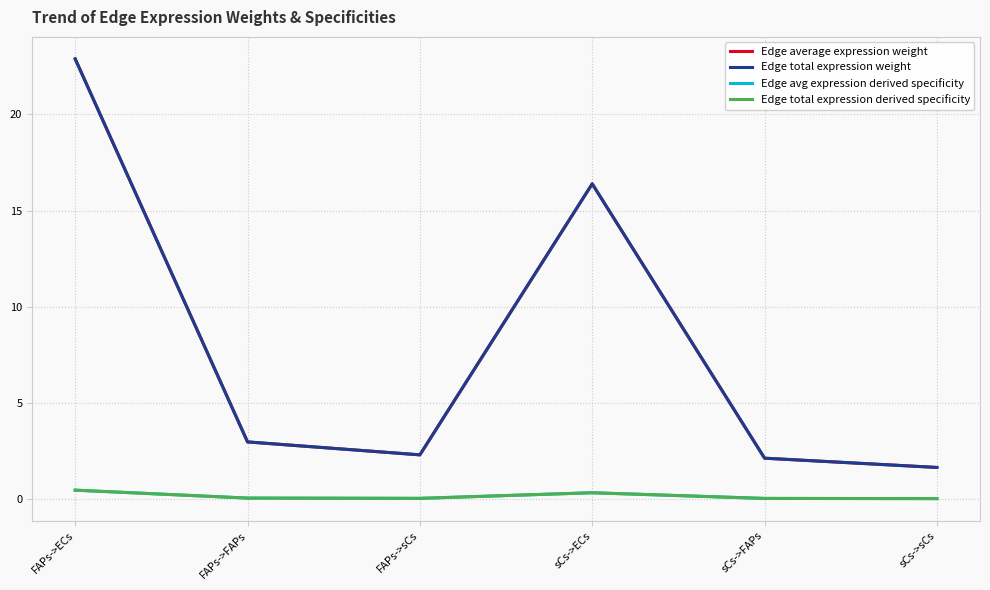

Reading right to left, transcribe all the data shown in this chart.

Edge average expression weight: sCs->sCs=1.7	sCs->FAPs=2.1	sCs->ECs=16.4	FAPs->sCs=2.3	FAPs->FAPs=3.0	FAPs->ECs=22.9
Edge total expression weight: sCs->sCs=1.7	sCs->FAPs=2.1	sCs->ECs=16.4	FAPs->sCs=2.3	FAPs->FAPs=3.0	FAPs->ECs=22.9
Edge avg expression derived specificity: sCs->sCs=0.0	sCs->FAPs=0.0	sCs->ECs=0.3	FAPs->sCs=0.0	FAPs->FAPs=0.1	FAPs->ECs=0.5
Edge total expression derived specificity: sCs->sCs=0.0	sCs->FAPs=0.0	sCs->ECs=0.3	FAPs->sCs=0.0	FAPs->FAPs=0.1	FAPs->ECs=0.5